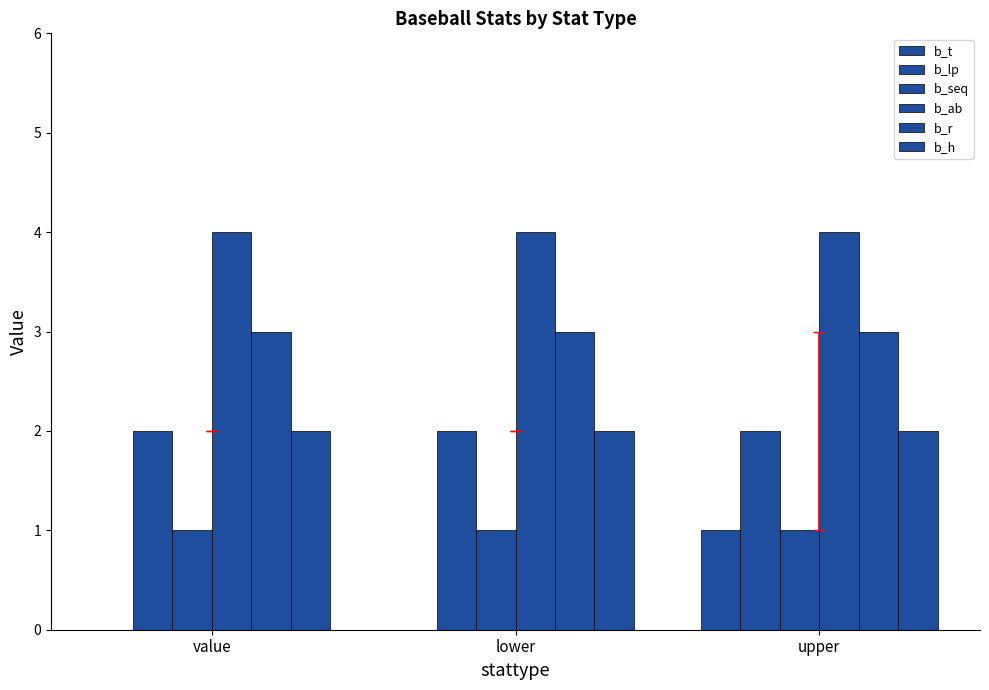

Which series has the widest spread of values?

b_t